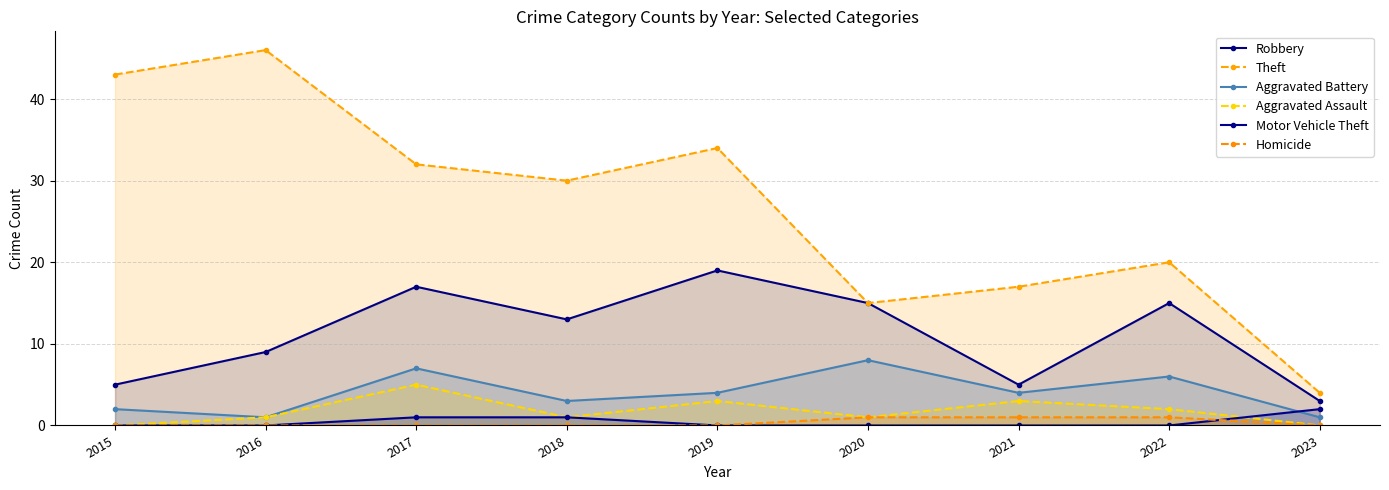

At which category is the sum across all series the highest?

2017